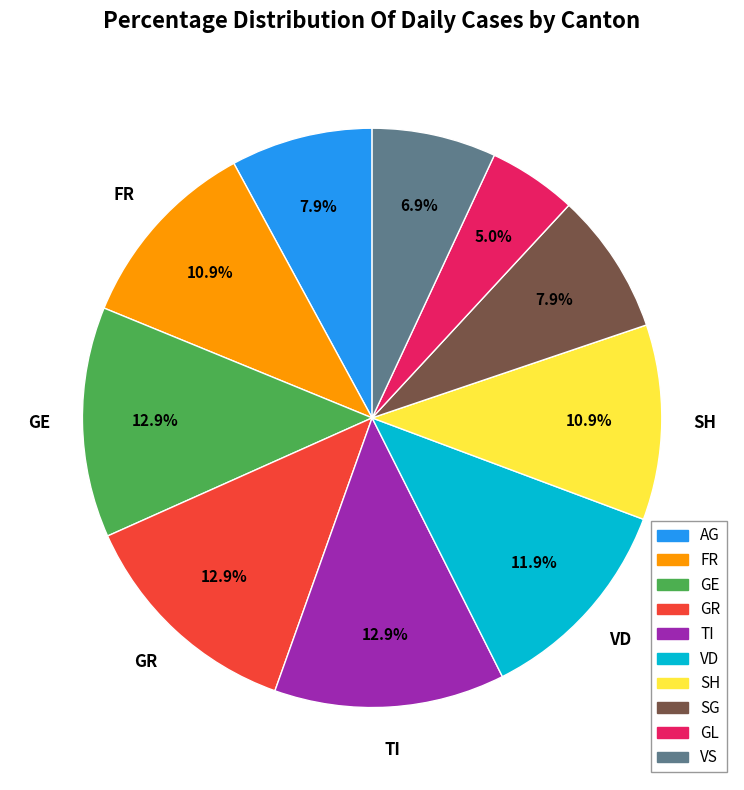

Is there any slice that represents more than half of the pie?

No